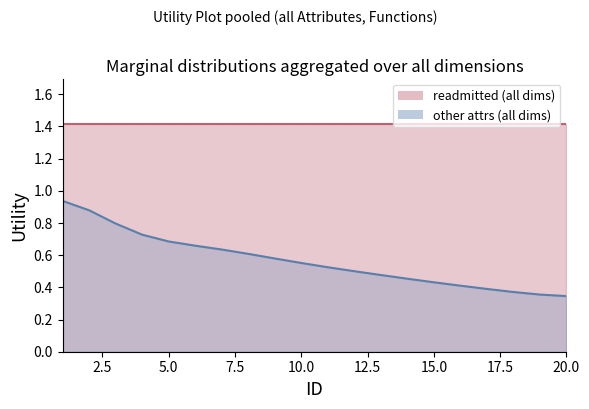

The other attrs (all dims) series shows 0.7 at 5.0. True or false?

True